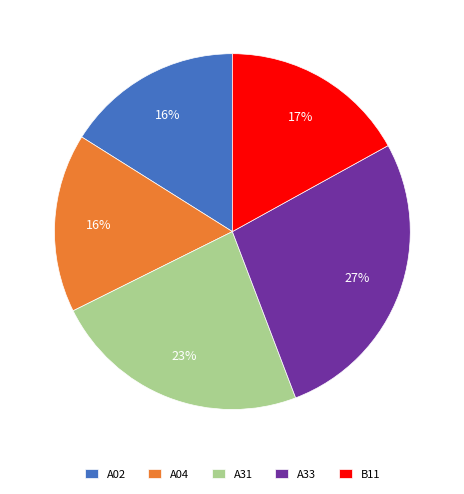

Is it true that A33 is 20% of the pie?

False